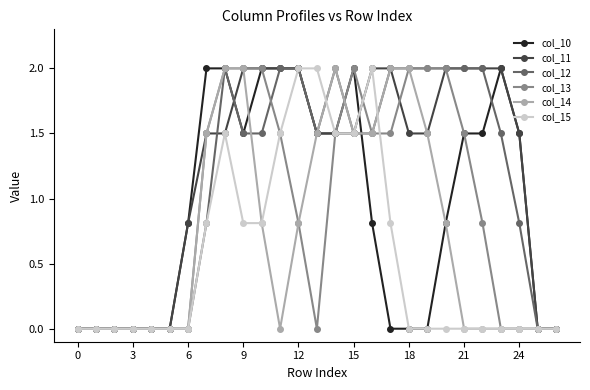

What is the value of the col_12 point at the 23rd from the left?

2.0